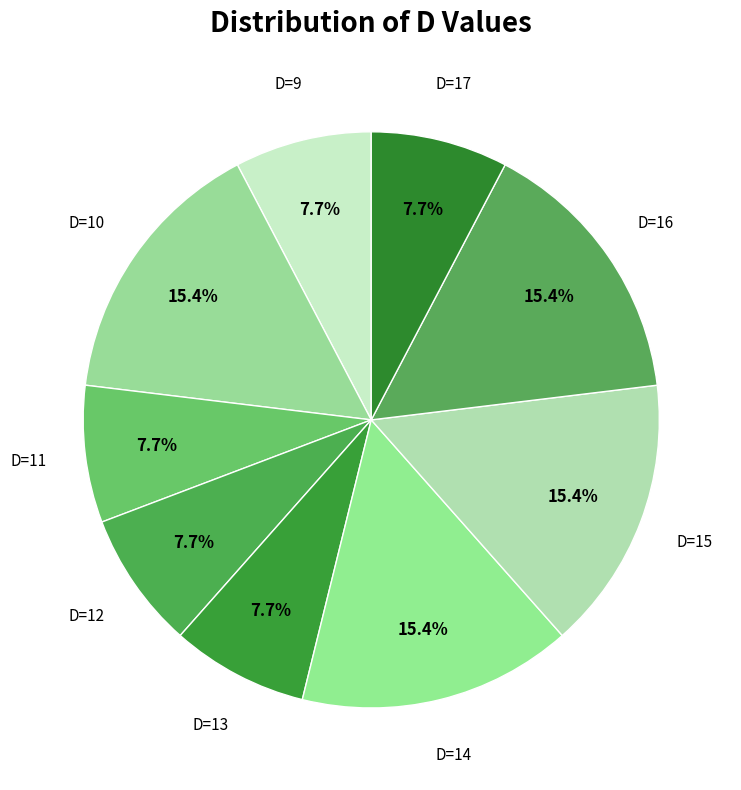

Rank the categories by value from lowest to highest.

9, 11, 12, 13, 17, 10, 14, 15, 16